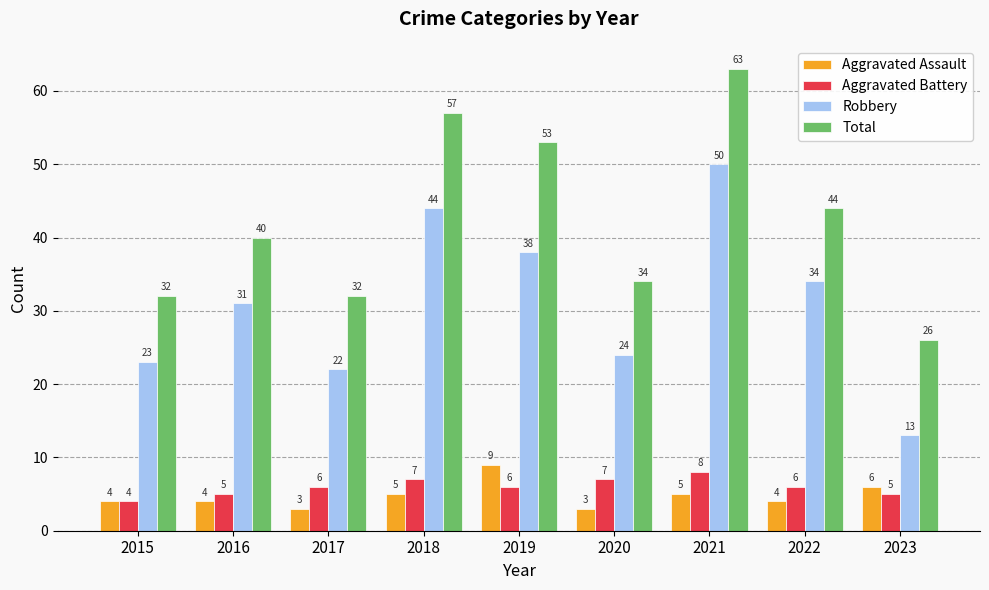

Rank the series at 2021 from highest to lowest value.

Total, Robbery, Aggravated Battery, Aggravated Assault